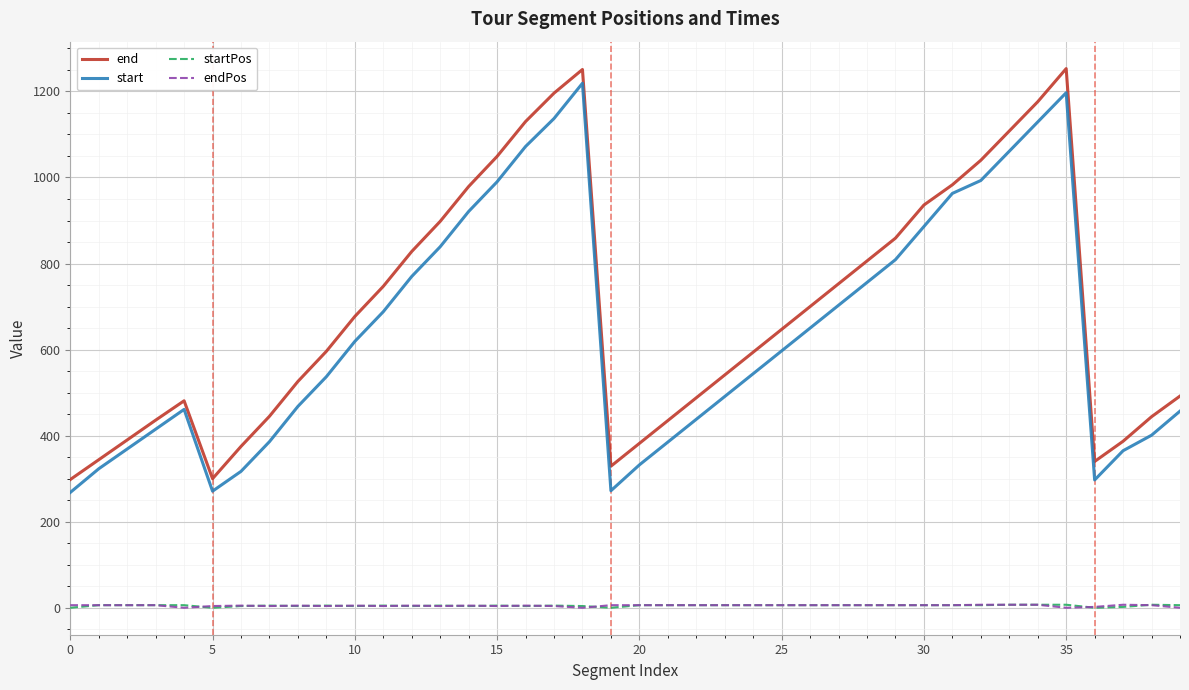

At how many categories does at least one series exceed 246?

40